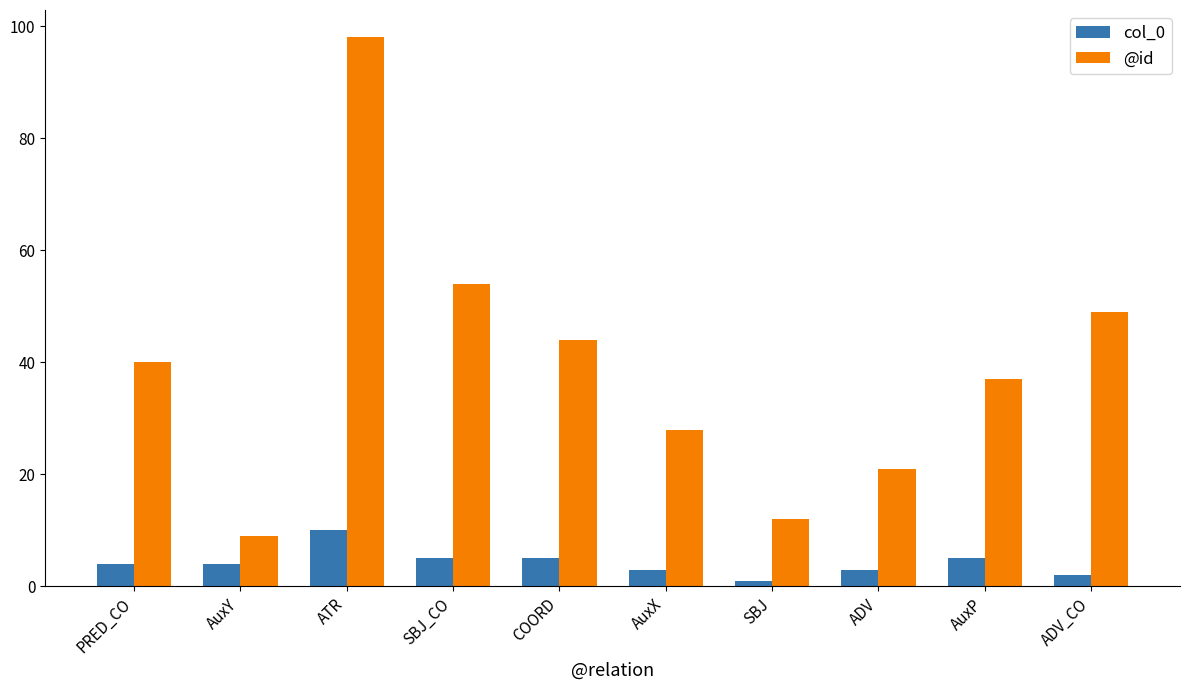

Reading left to right, what are all the values shown in this chart?

col_0: PRED_CO=4	AuxY=4	ATR=10	SBJ_CO=5	COORD=5	AuxX=3	SBJ=1	ADV=3	AuxP=5	ADV_CO=2
@id: PRED_CO=40	AuxY=9	ATR=98	SBJ_CO=54	COORD=44	AuxX=28	SBJ=12	ADV=21	AuxP=37	ADV_CO=49